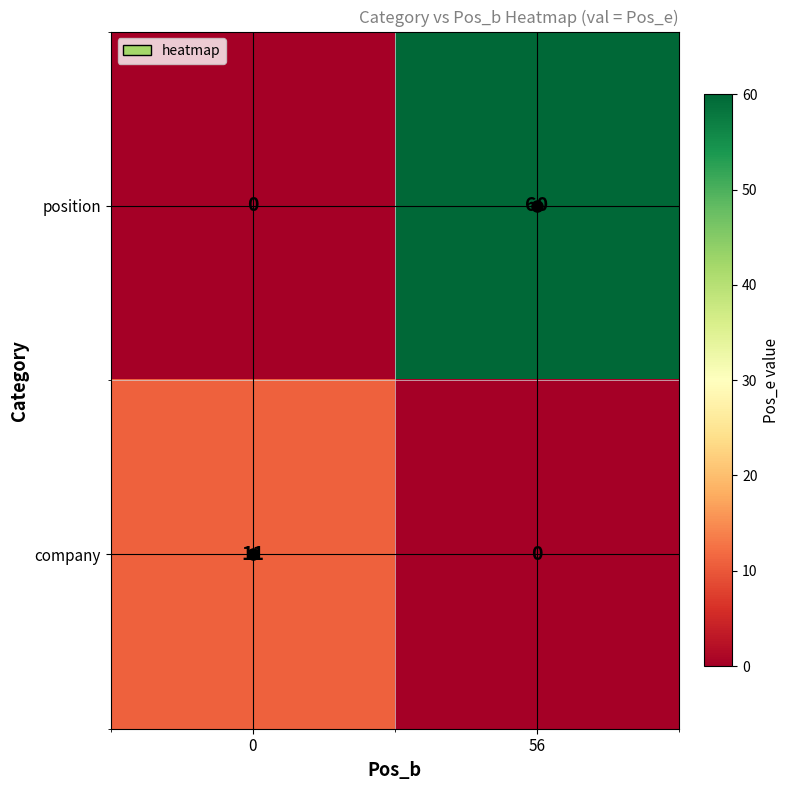

At 56, list the series in order from smallest to largest.

company, position